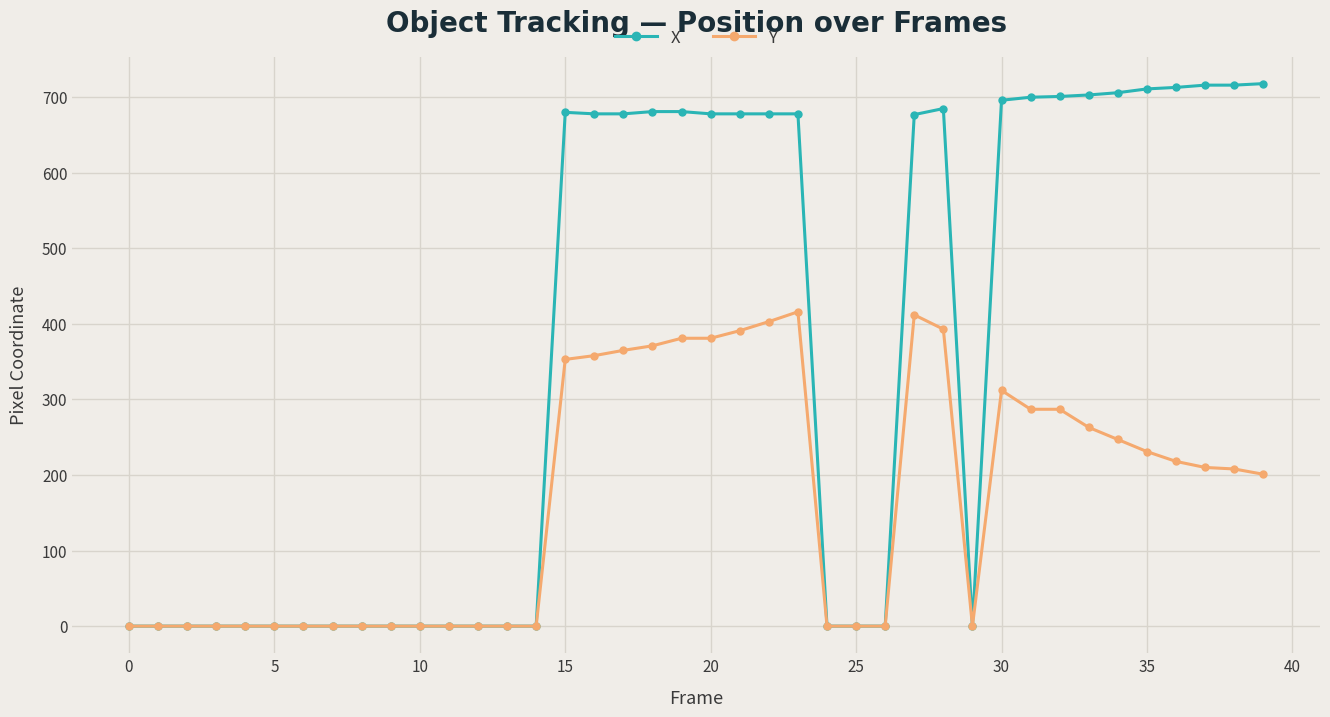

What is the maximum value for X?

718